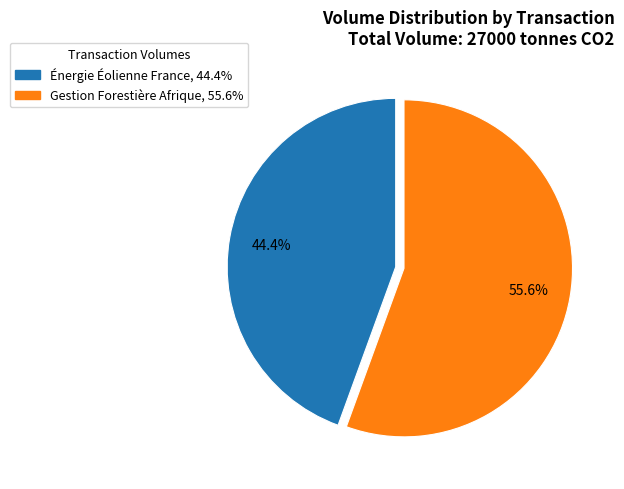

To the nearest percent, what is the difference between the largest and smallest slice percentages?

11%